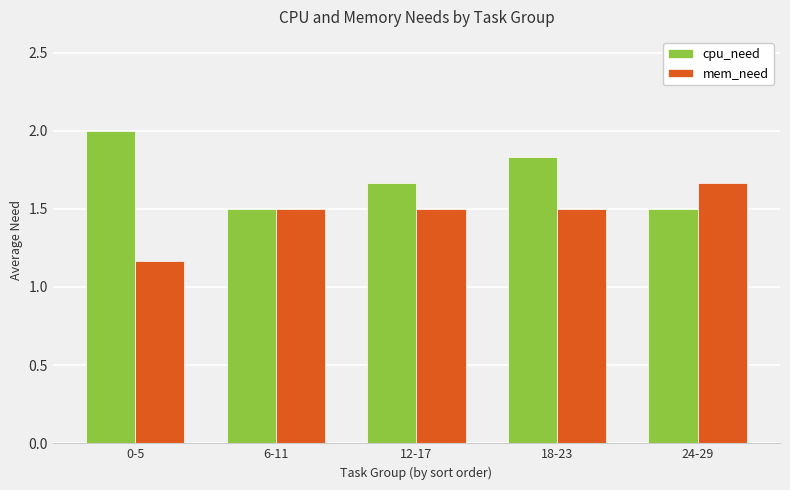

At which label is mem_need closest to 1?

0-5